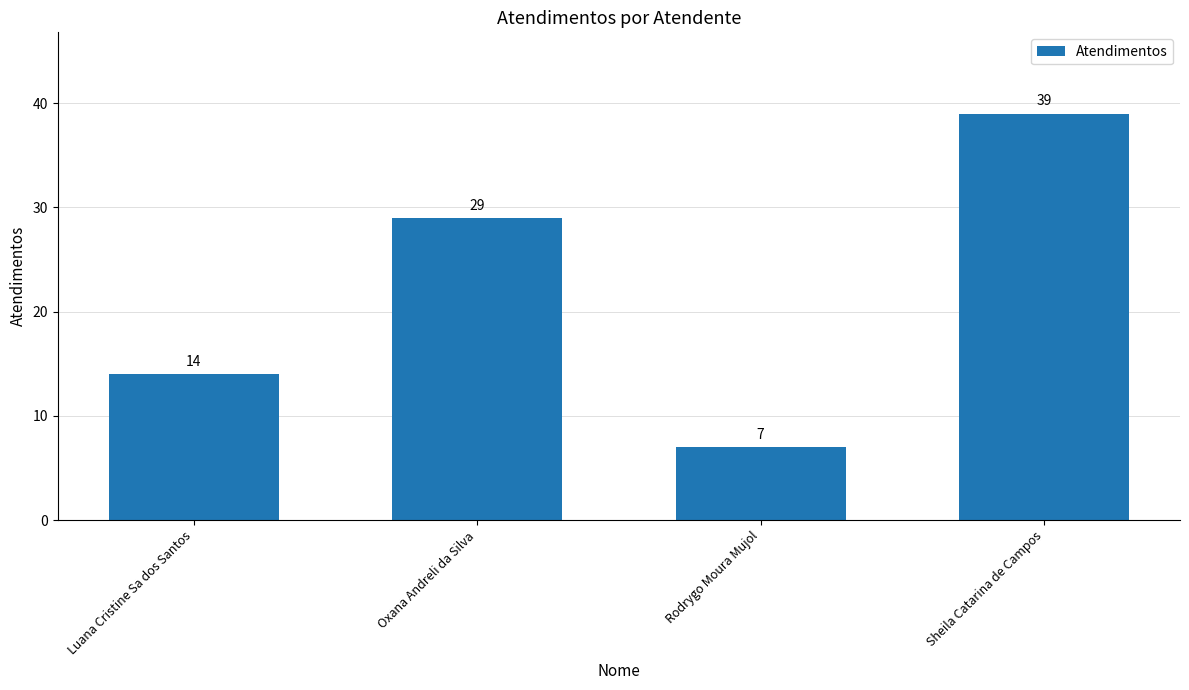

What is the sum of all values?

89